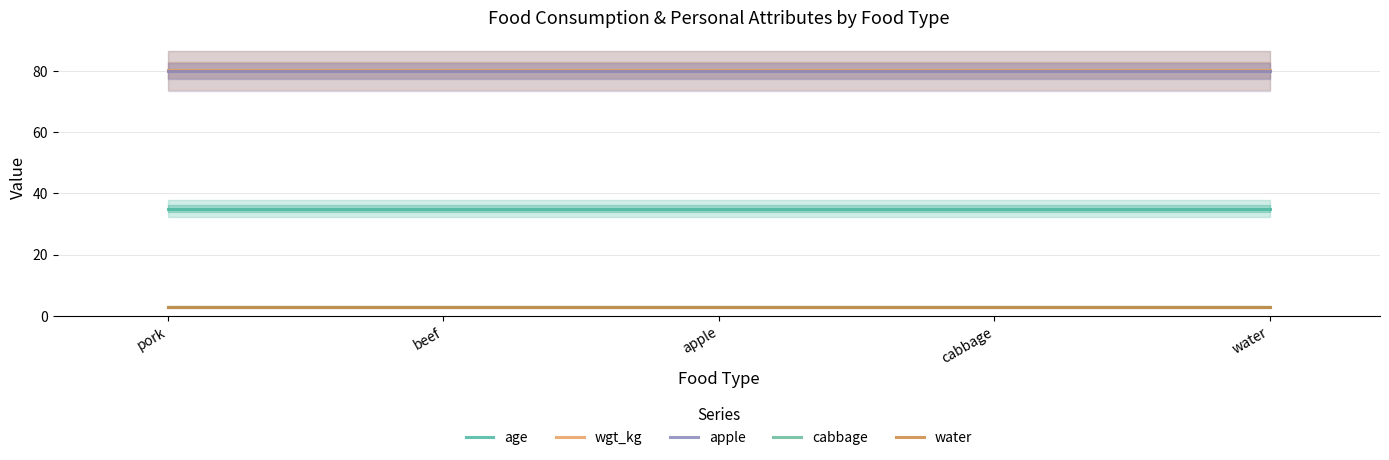

True or false: apple has a value of 139.2 at beef.

False